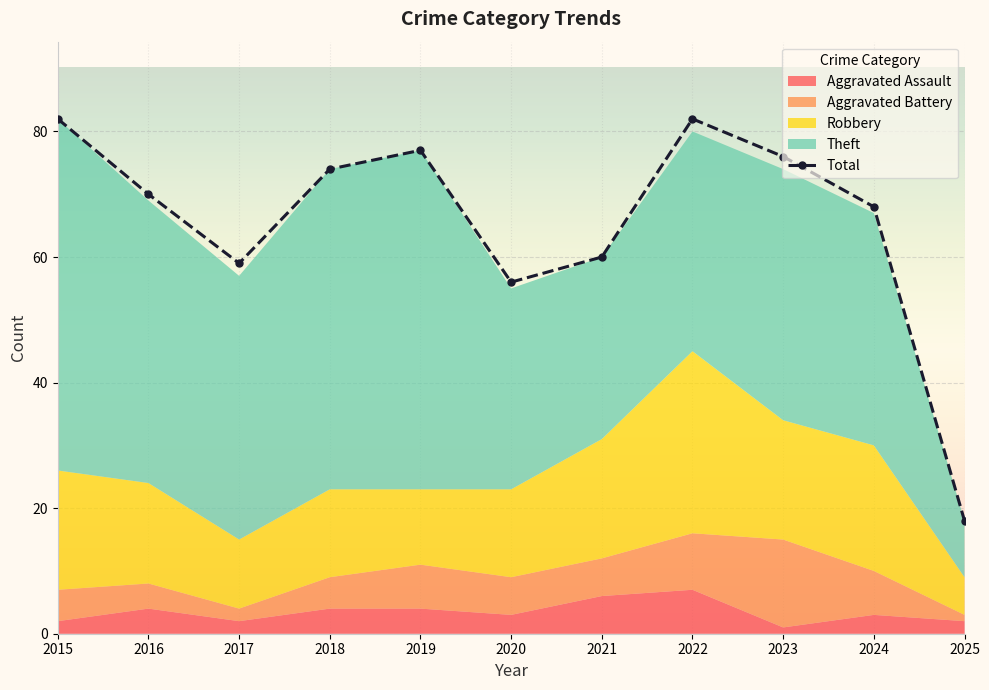

What is the smallest value displayed?

18